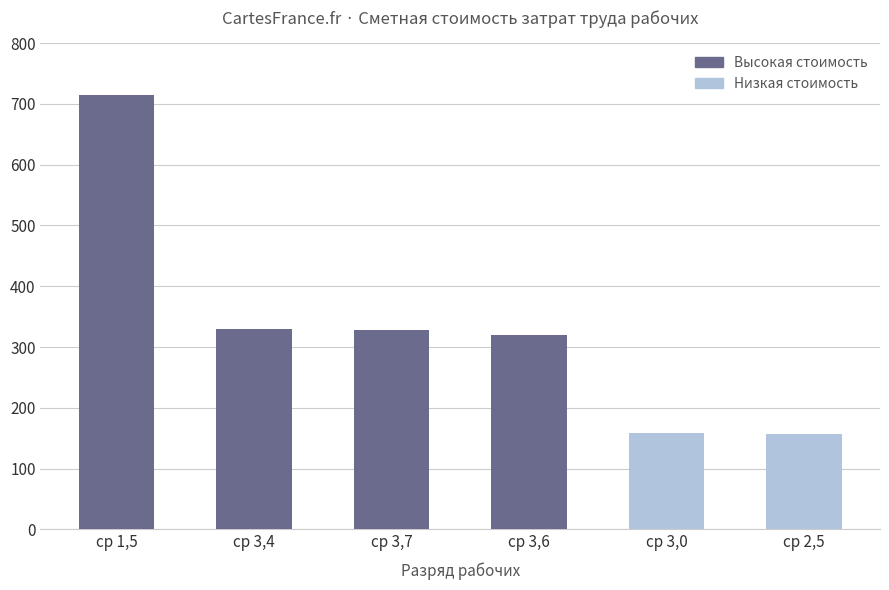

Which has a higher value, ср 3,6 or ср 3,0?

ср 3,6